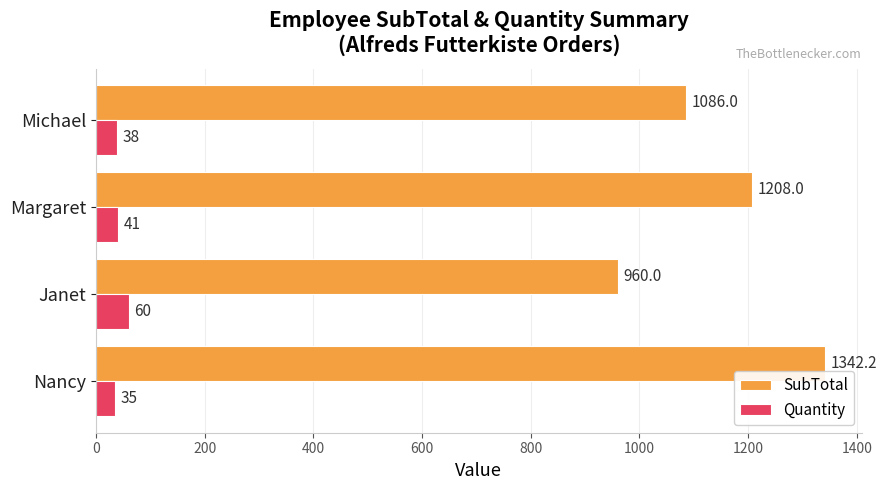

The value of Quantity at Margaret is 41.0. True or false?

True